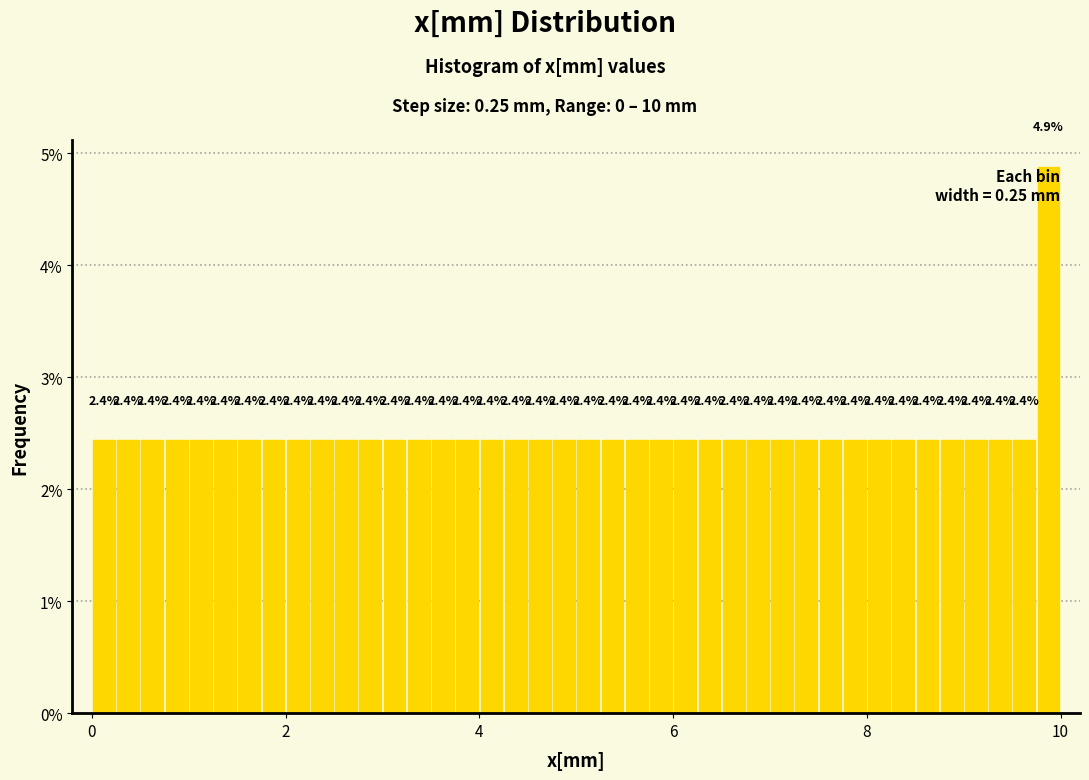

Around what value on the x-axis is the tallest bar? Give the approximate position of its centre, as read against the axis.

9.8